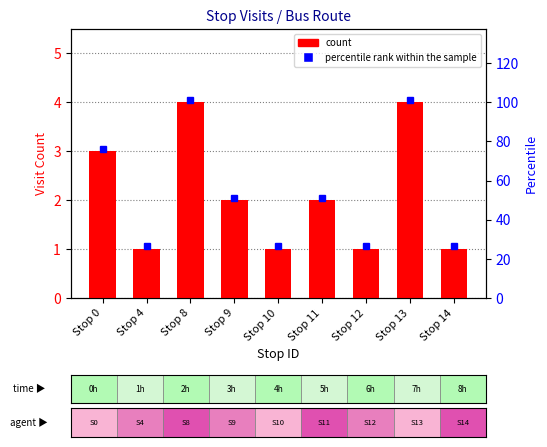

List the labels in order of value, smallest first.

Stop 4, Stop 10, Stop 12, Stop 14, Stop 9, Stop 11, Stop 0, Stop 8, Stop 13